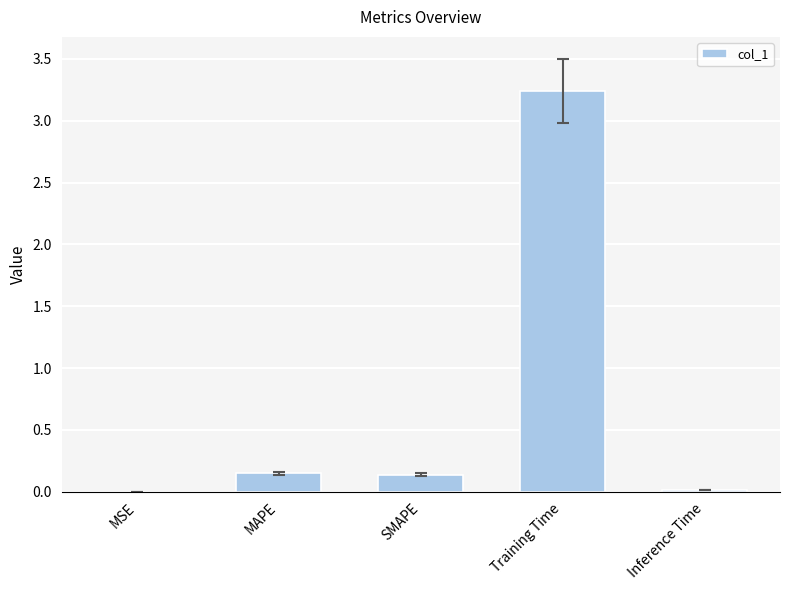

Which label corresponds to the largest value in the chart?

Training Time